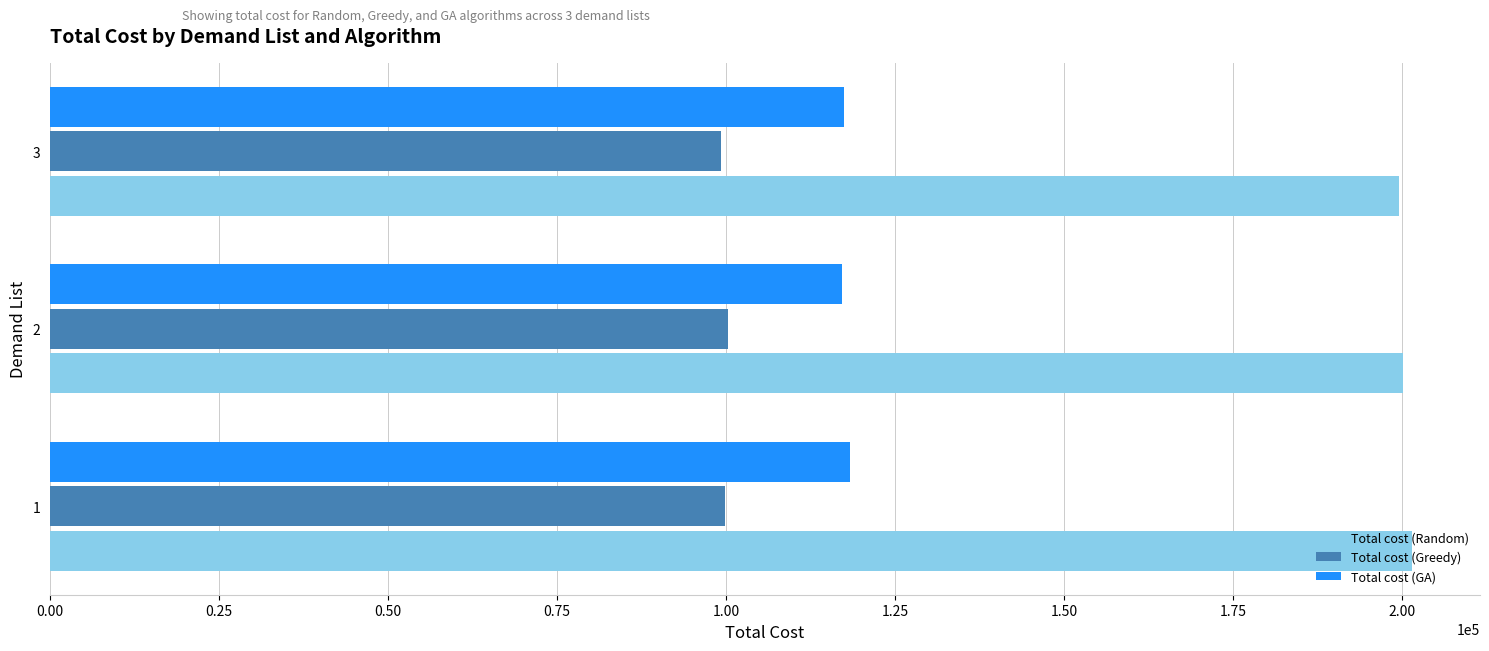

Count the number of data series in this chart.

3